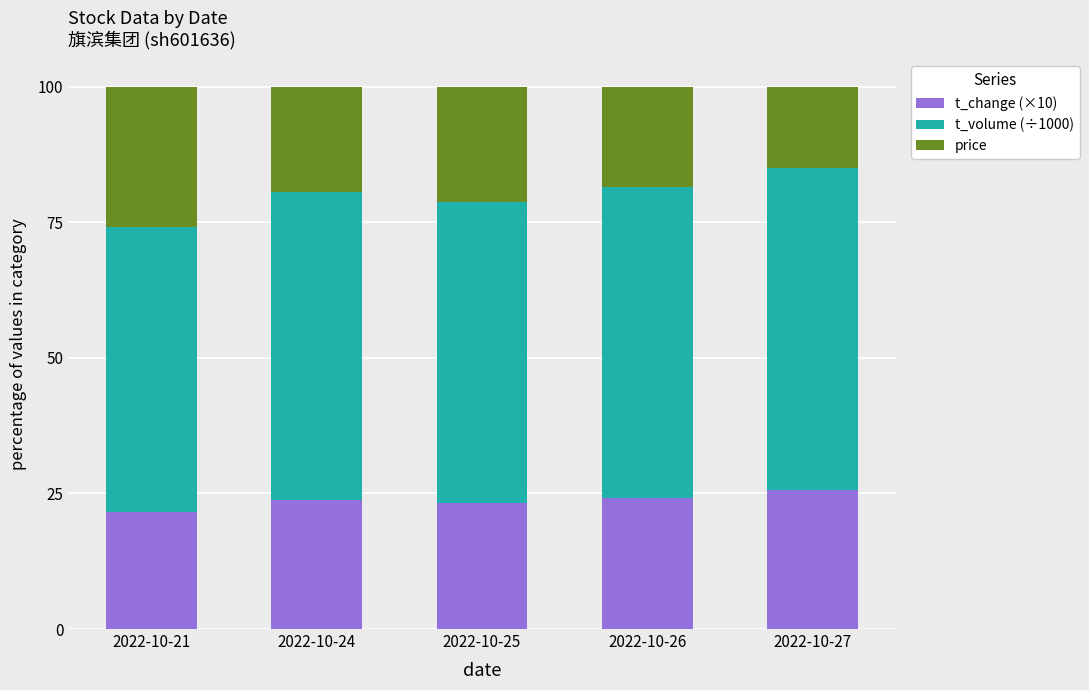

True or false: t_change (×10) has a value of 25.7 at 2022-10-27.

True